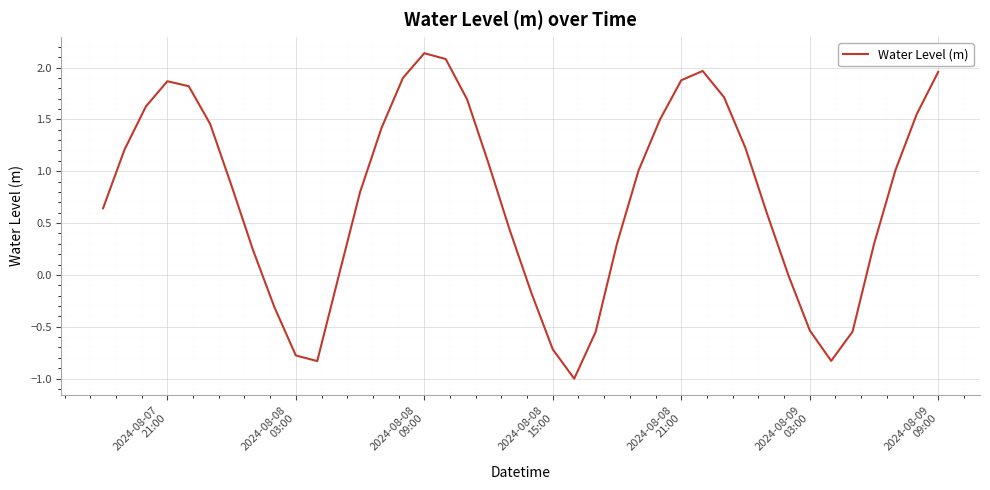

What is the smallest value displayed?

-1.0